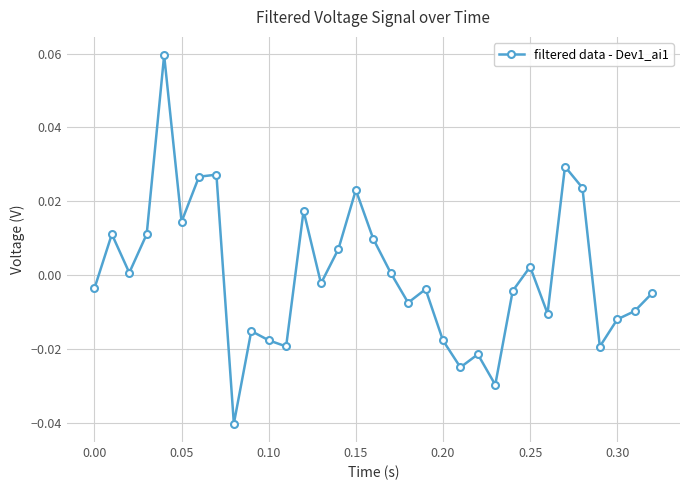

True or false: the data has more than 0 interior local peaks.

True